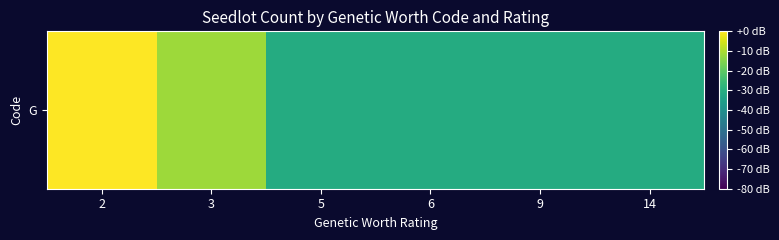

How many values are below zero?

5